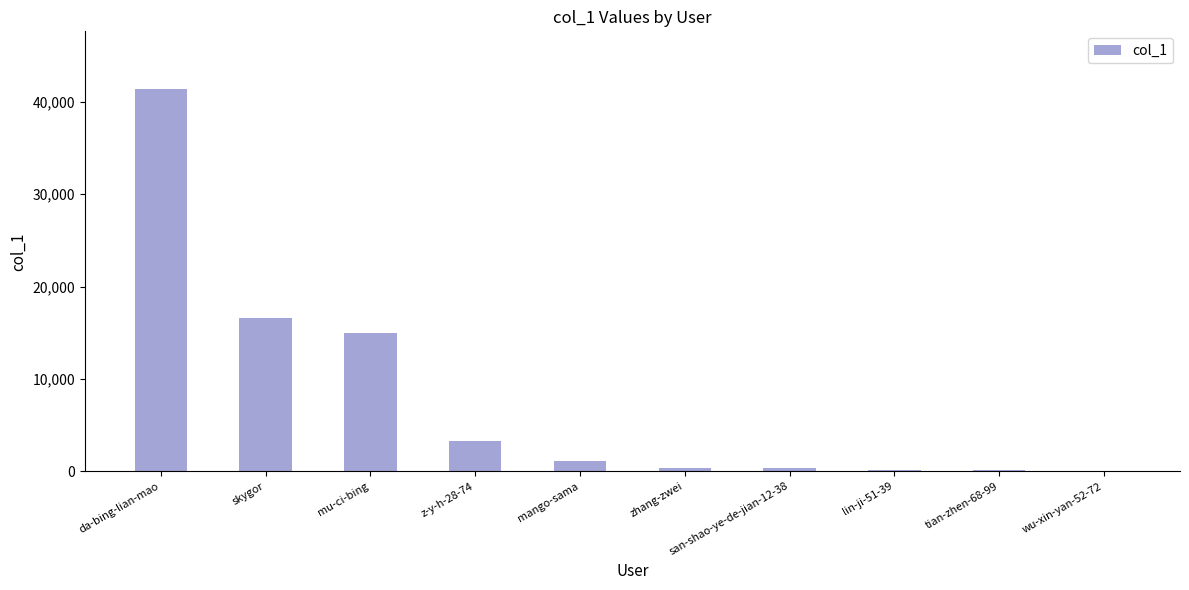

Which category has the highest value across all series?

da-bing-lian-mao